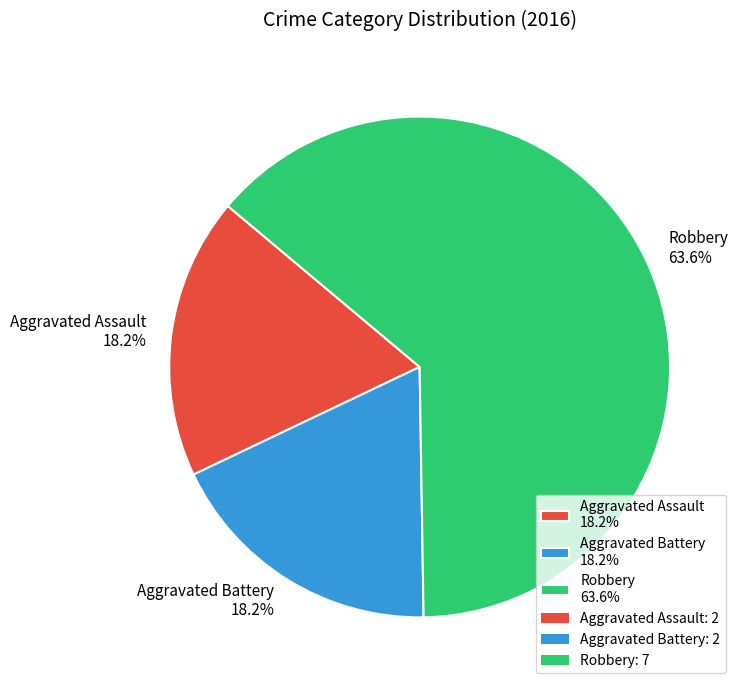

Combined, do Aggravated Battery and Aggravated Assault account for over 50%?

No